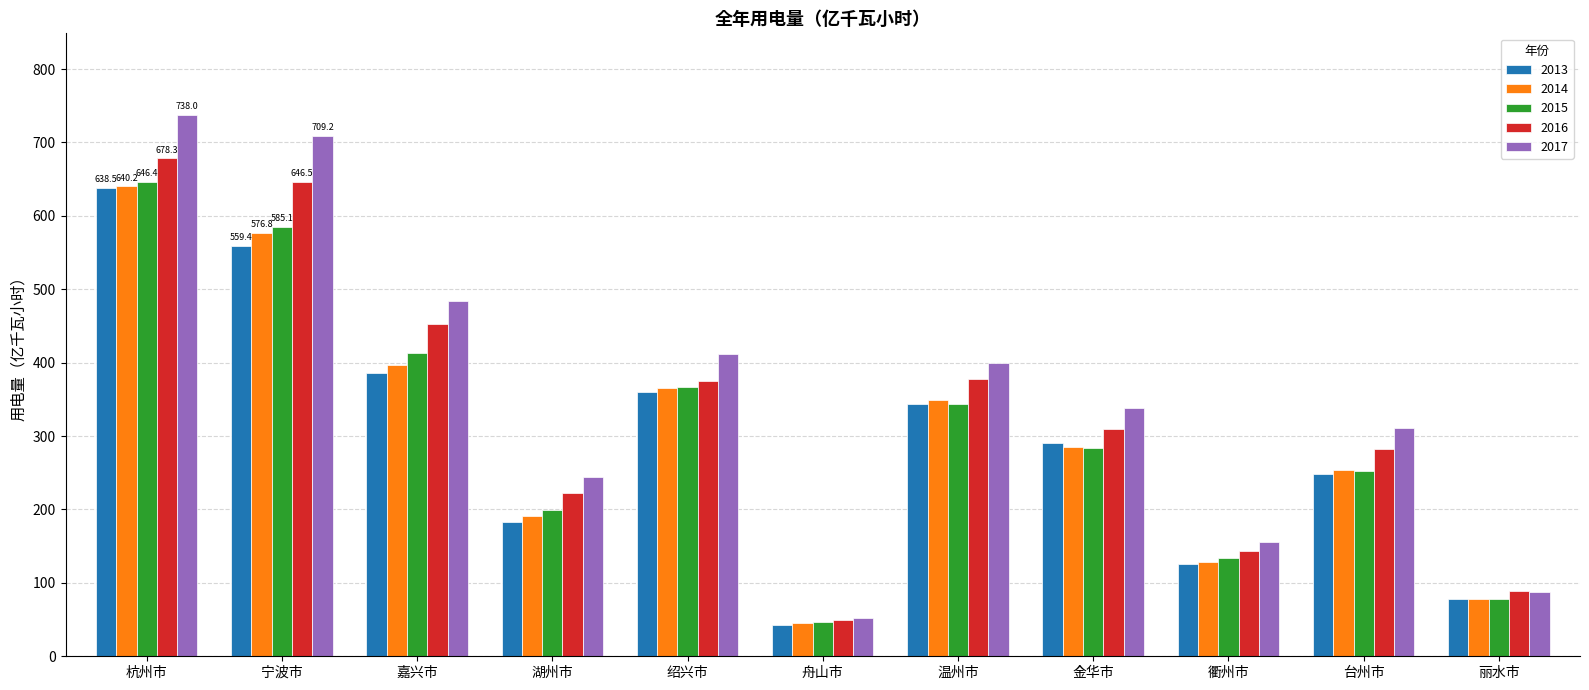

What is the difference between the second highest and minimum values in the 2016 series?

597.6